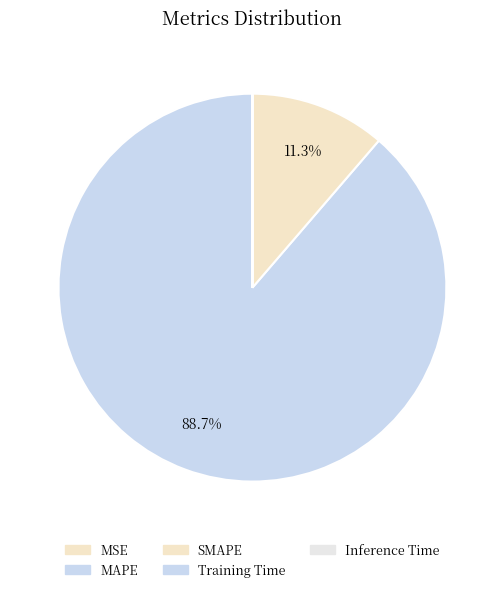

Is SMAPE the majority of the pie?

No